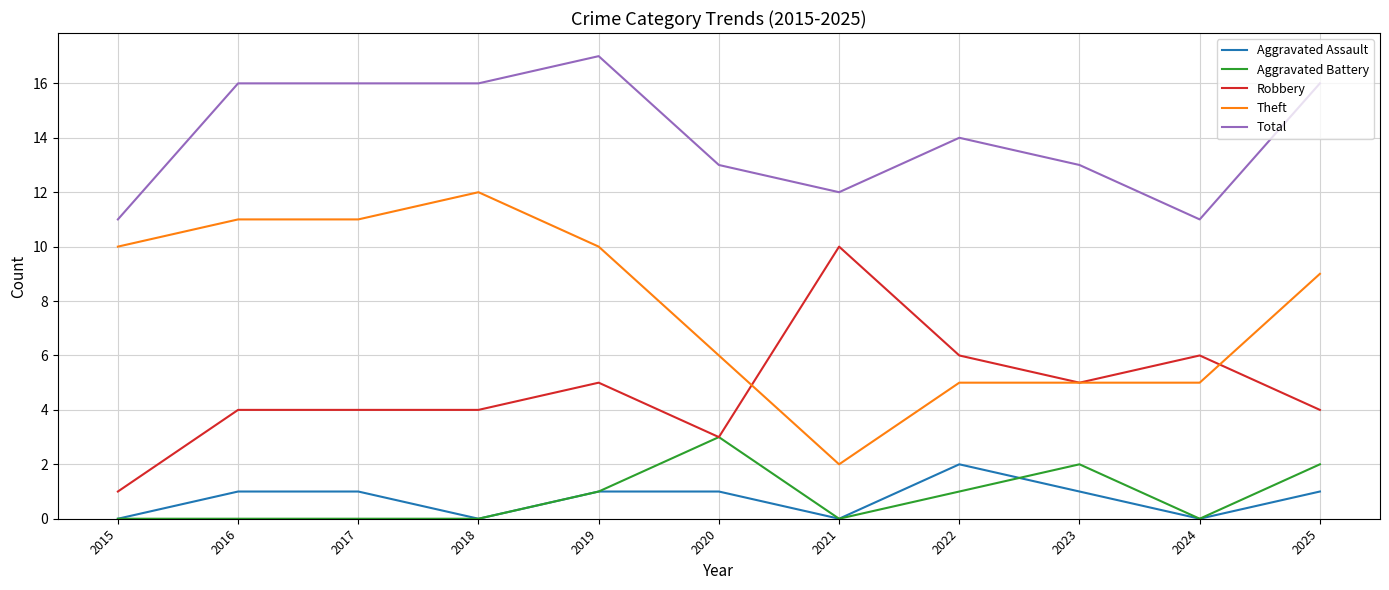

How many lines are shown in the chart?

5